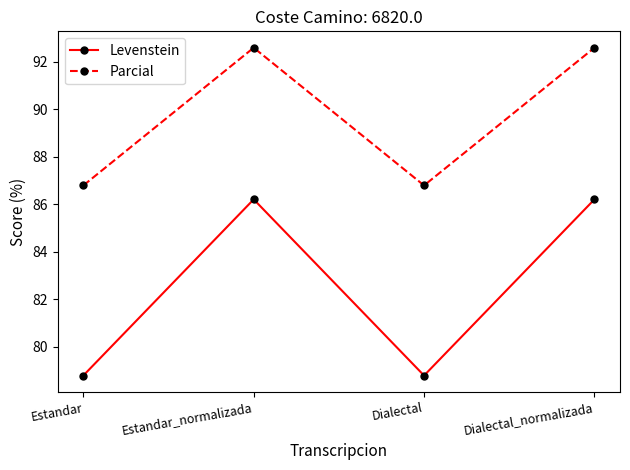

What is the total value across all series at Dialectal_normalizada?

178.8